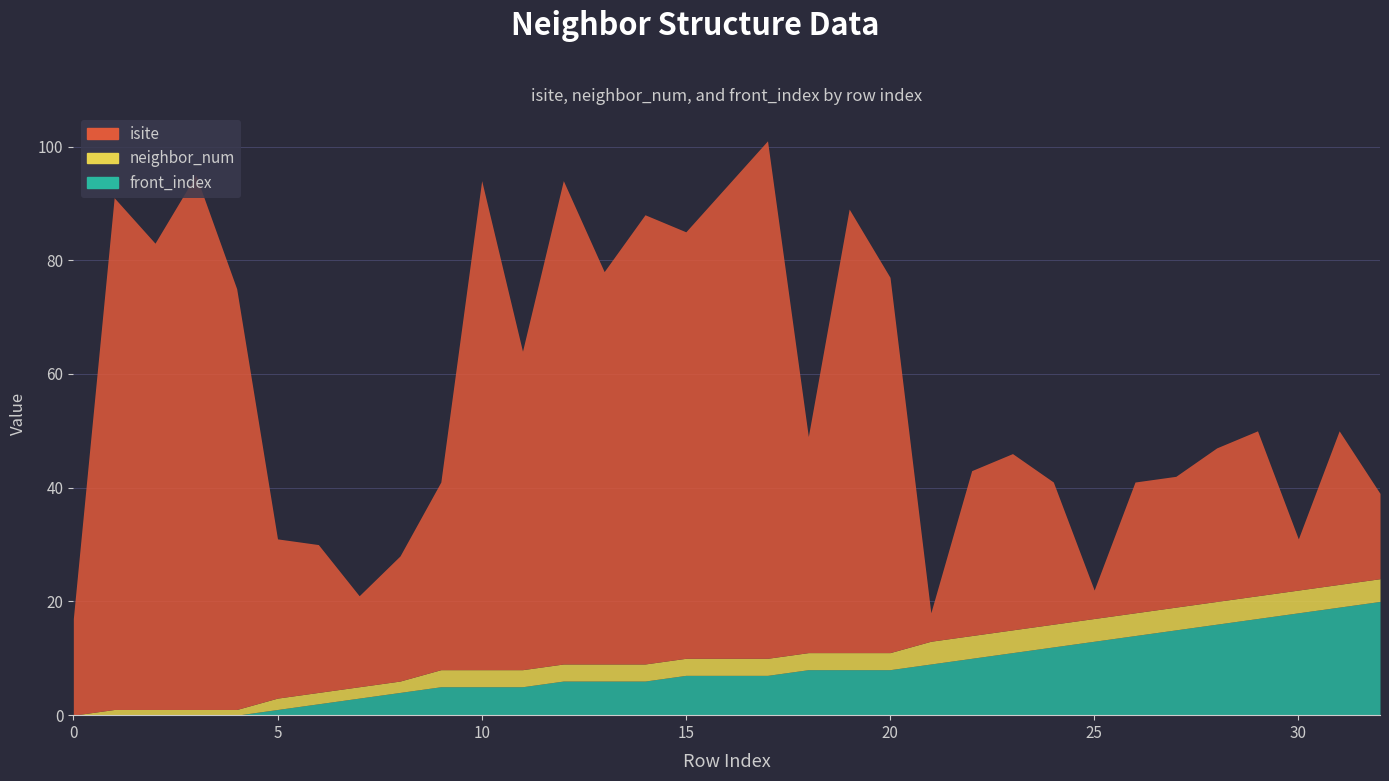

What is the average value of the isite series?

47